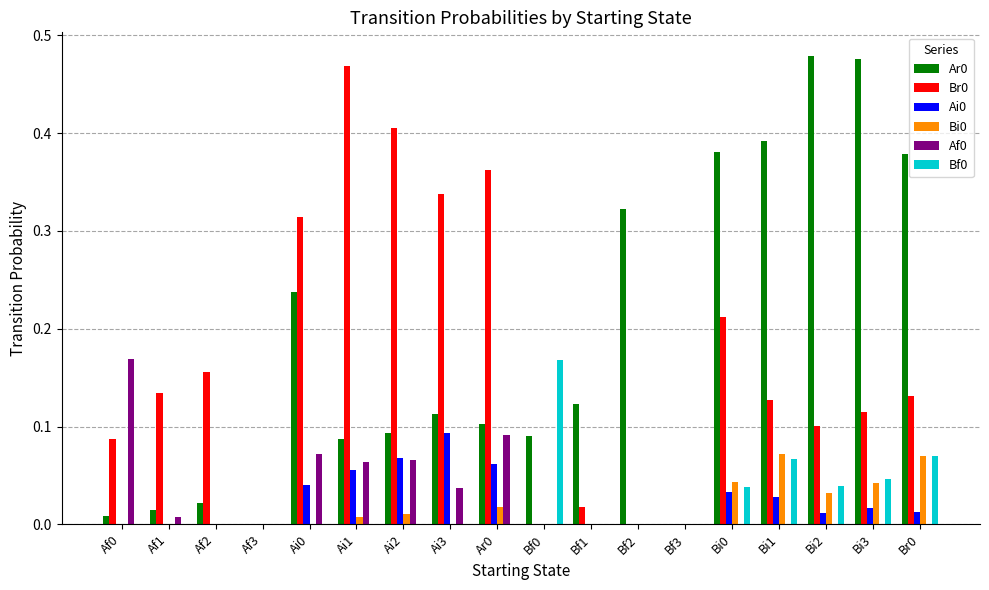

Which category has the highest value in the Ai0 series?

Ai3